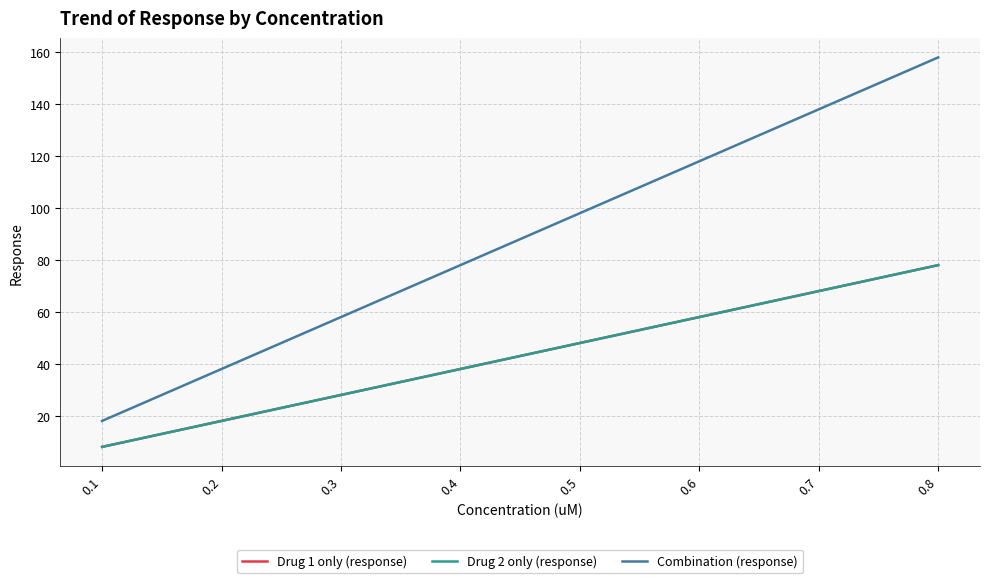

Reading right to left, extract all data points from this chart.

Drug 1 only (response): 78	68	58	48	38	28	18	8
Drug 2 only (response): 78	68	58	48	38	28	18	8
Combination (response): 158	138	118	98	78	58	38	18